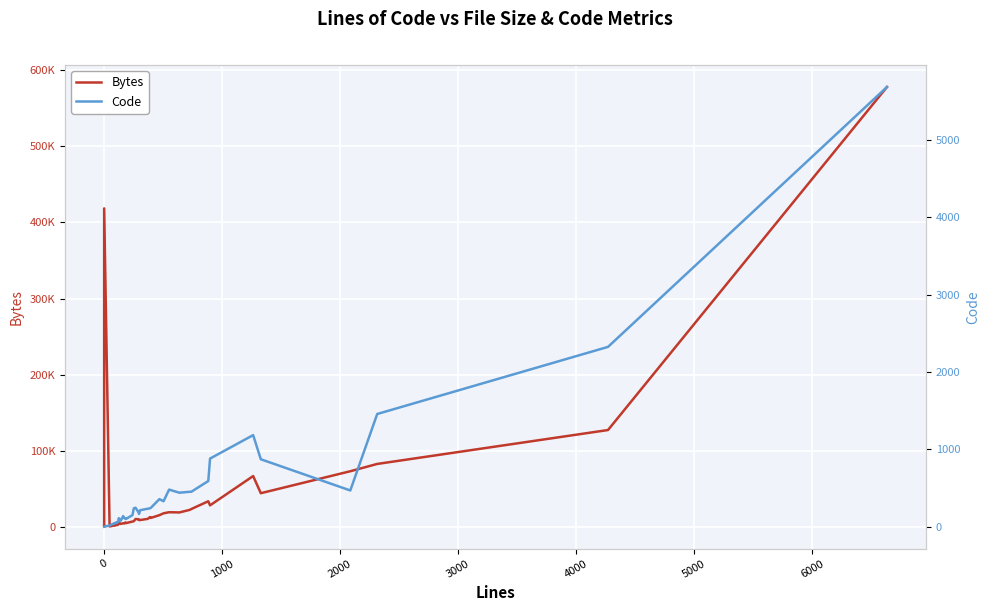

List the series in order of their peak value, highest first.

Bytes, Code